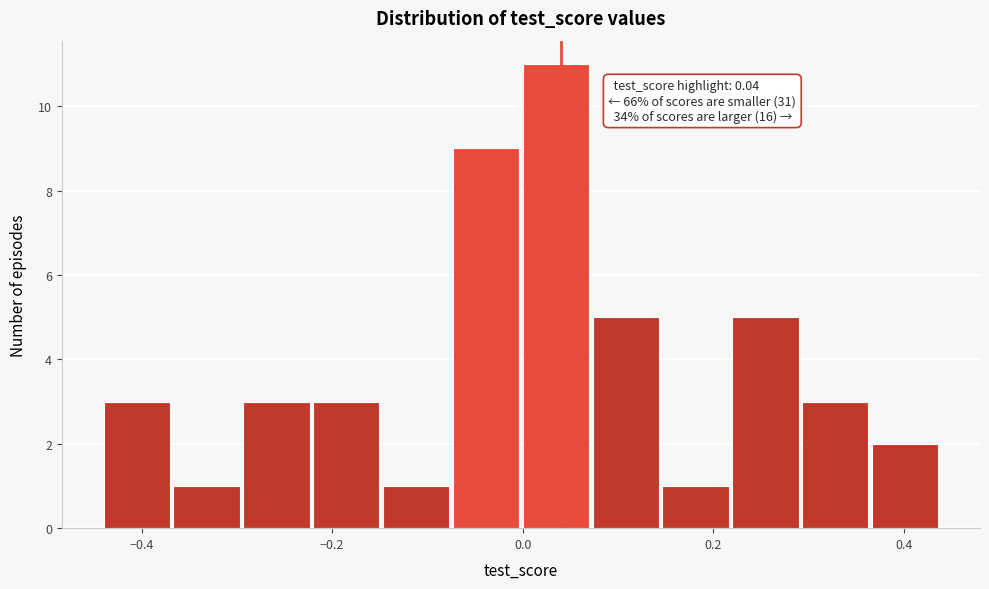

Read against the x-axis, roughly where is the centre of the tallest bar?

0.04